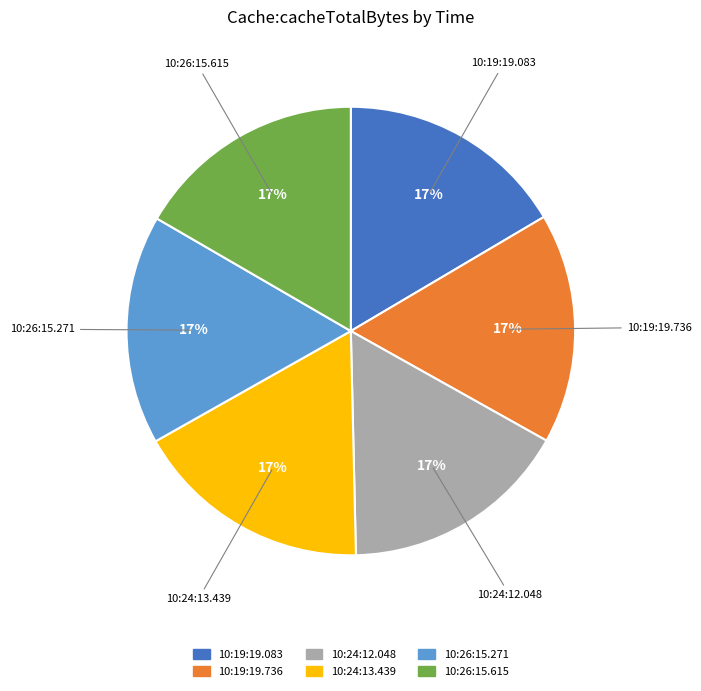

To the nearest percent, what is the average slice percentage?

17%